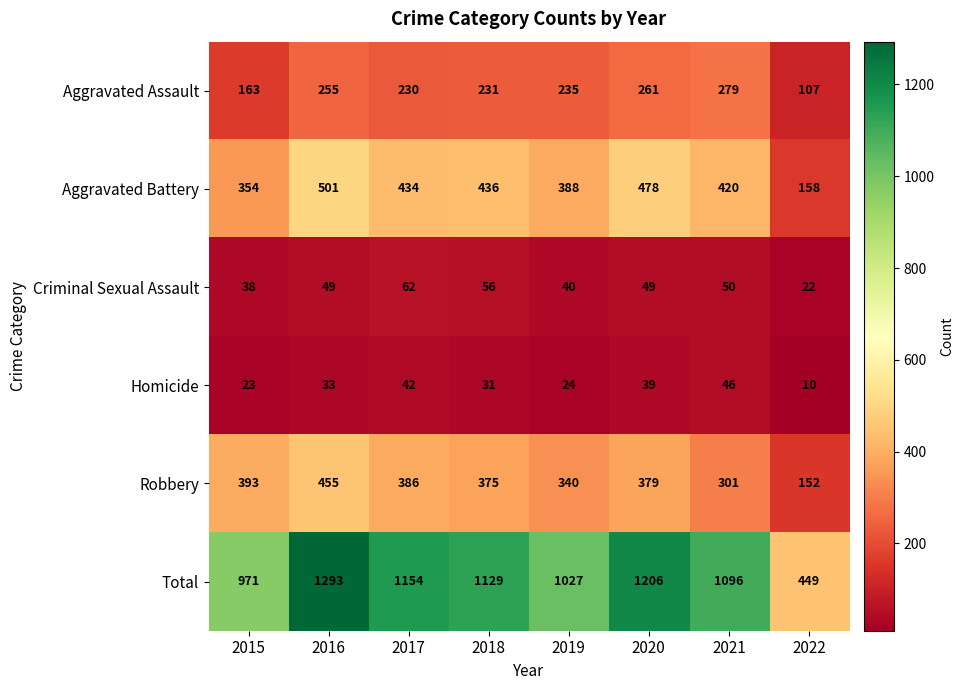

Which category has the highest value in the Homicide series?

2021